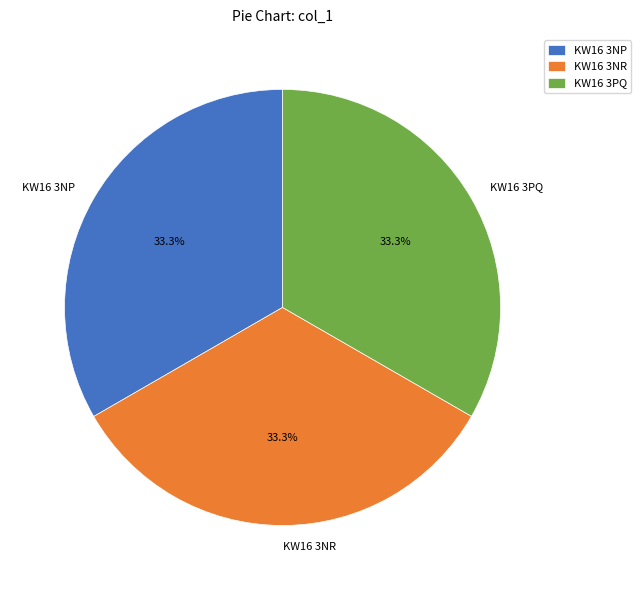

What percentage is the KW16 3PQ slice, to the nearest percent?

33%